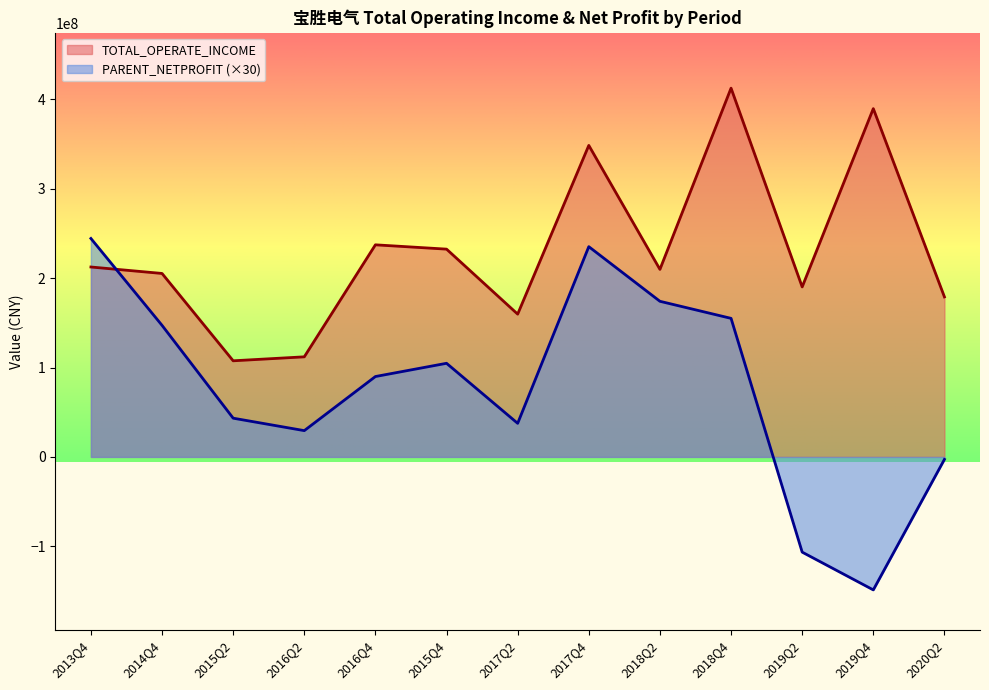

Which category has the lowest value across all series?

2019Q4